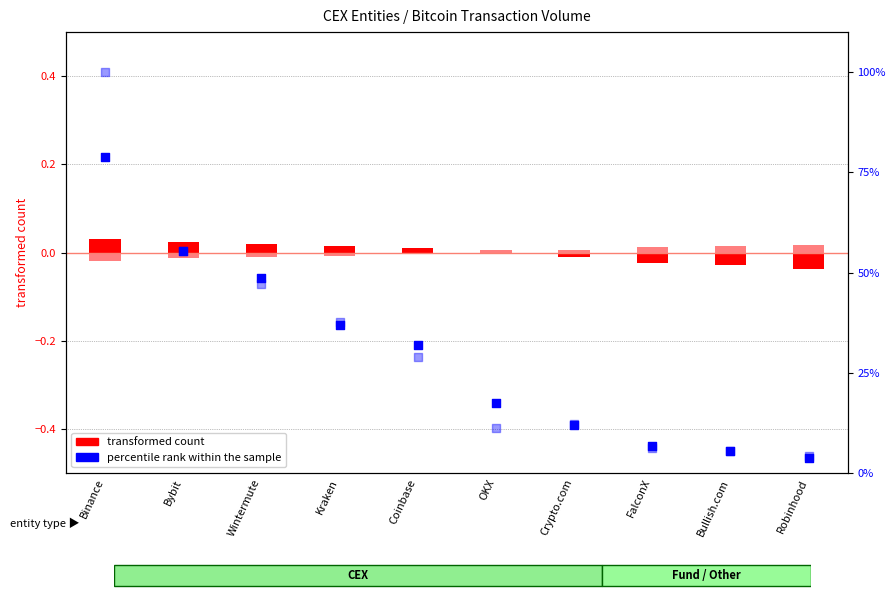

At how many categories does at least one series exceed 31?

5